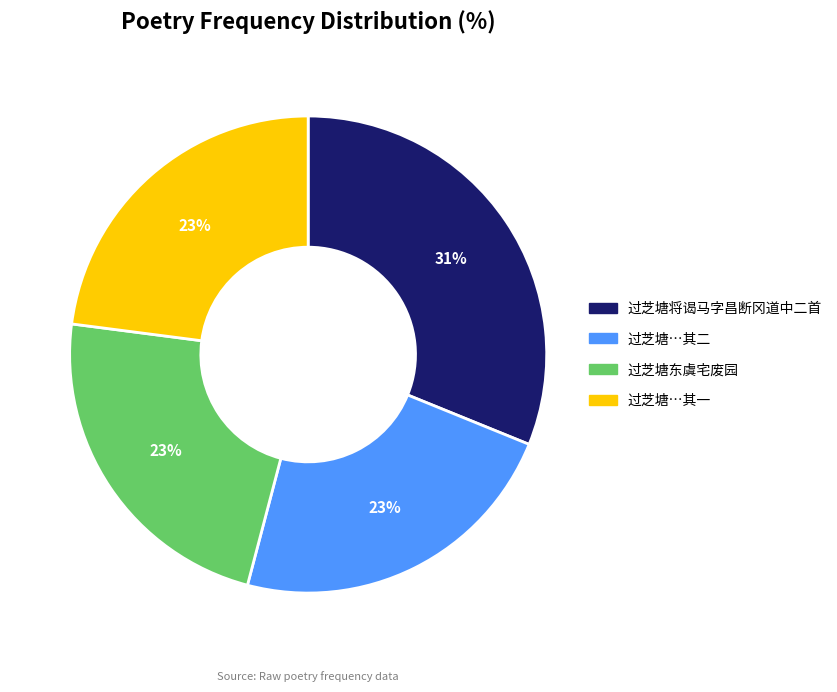

Does any single category account for the majority?

No